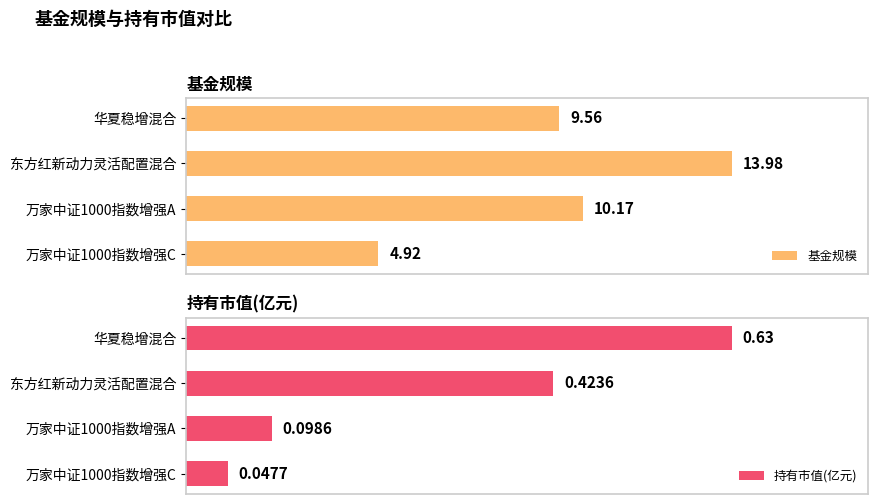

What are all the series names shown in the legend?

基金规模, 持有市值(亿元)